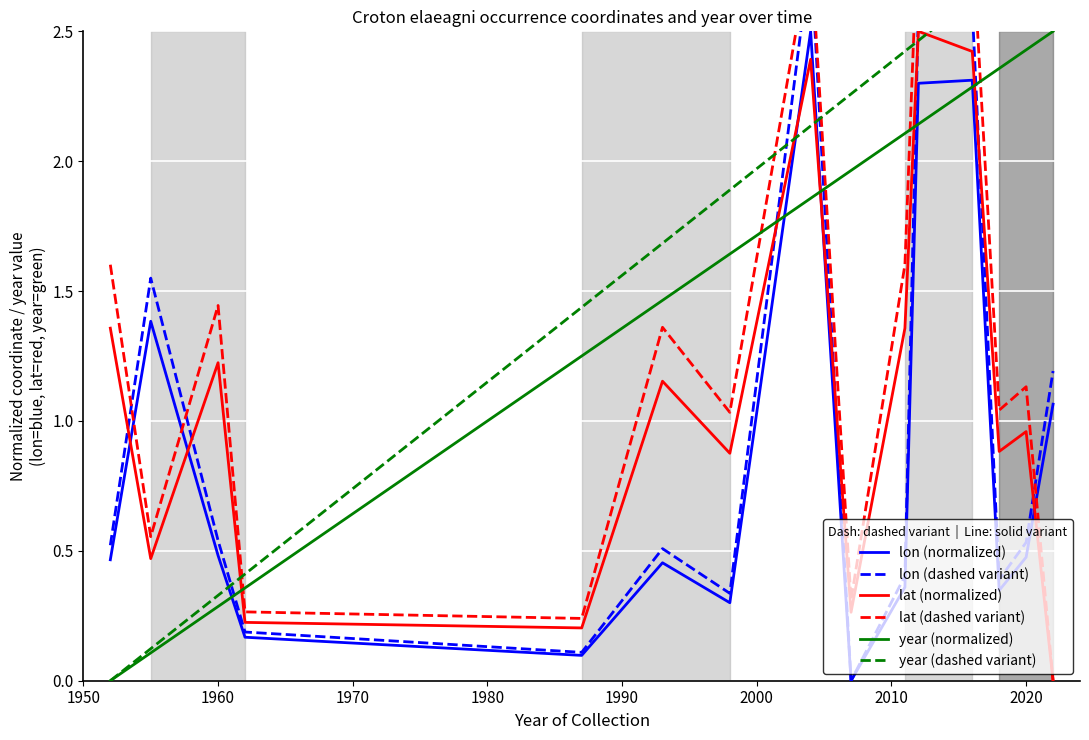

Where is lat (normalized) nearest to the value 1?

2020